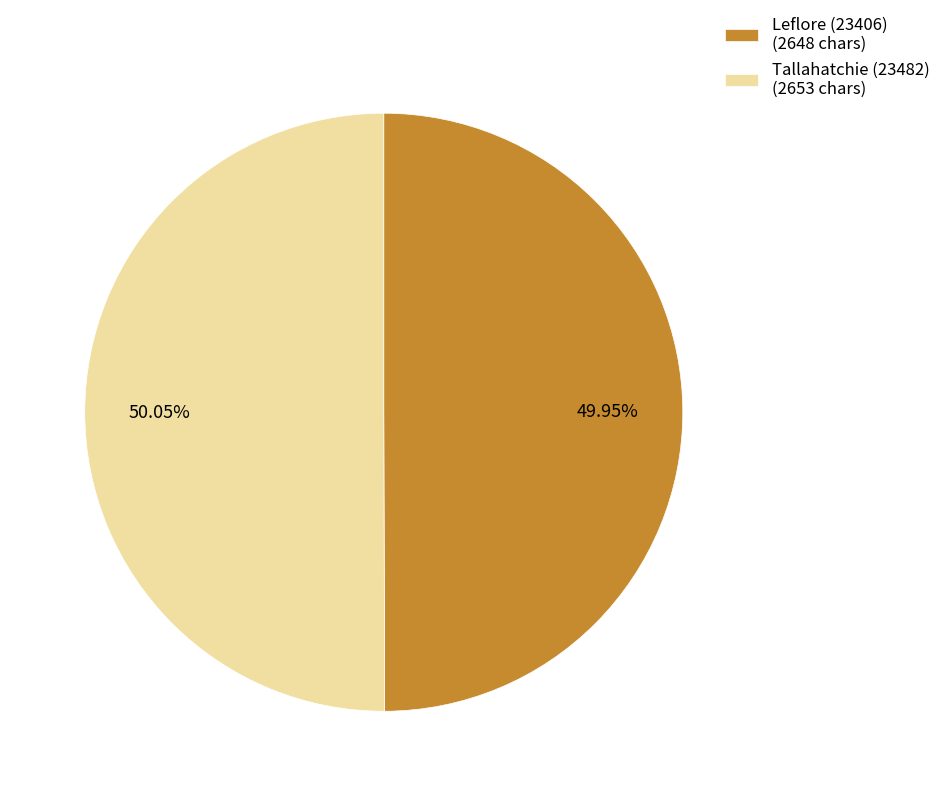

What is the ratio of the value at Tallahatchie (23482) (2653 chars) to the value at Leflore (23406) (2648 chars)?

1.0